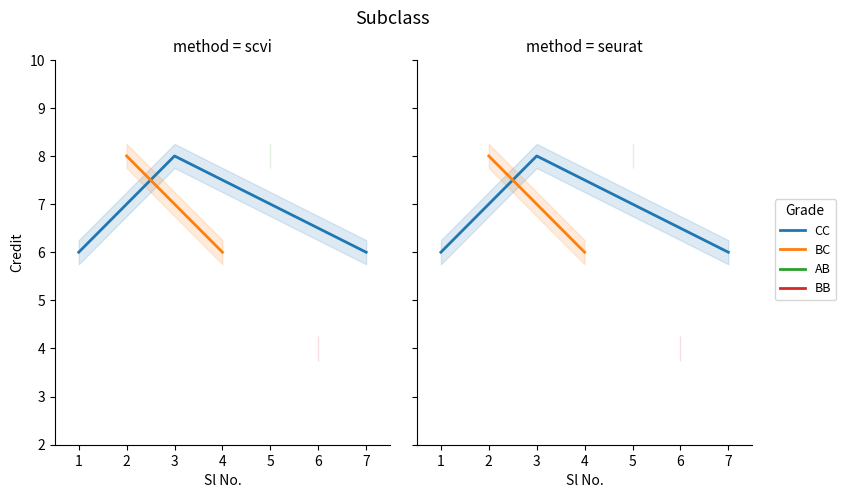

The value at 6 is 6. True or false?

False